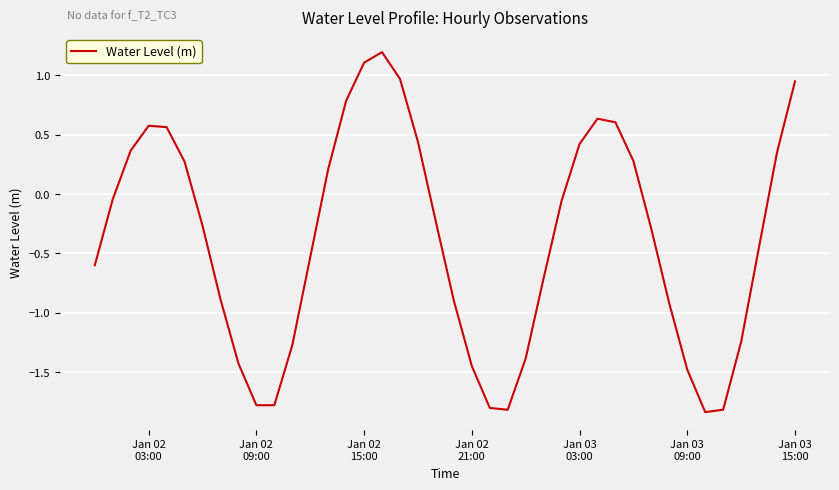

Is this an area chart (filled region under the line)?

No